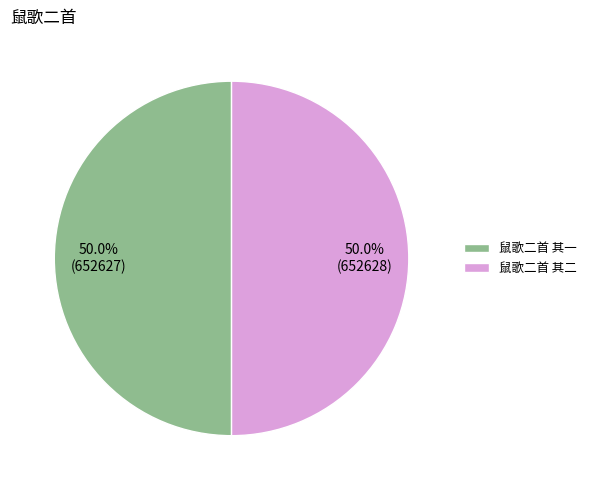

Is it true that 鼠歌二首 其一 is 50% of the pie?

True